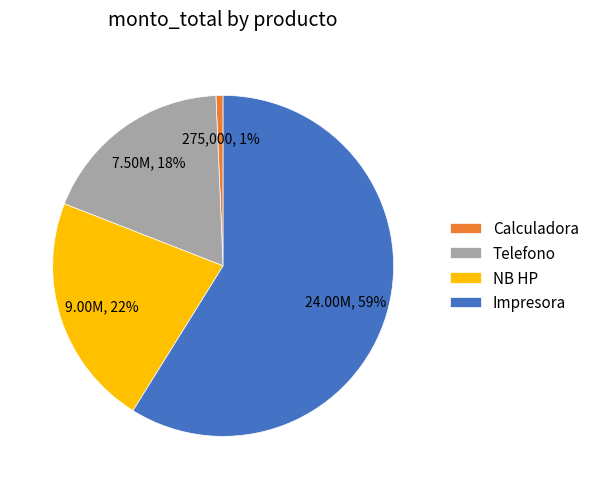

To the nearest percent, what is the difference between the Impresora and Calculadora slice percentages?

58%